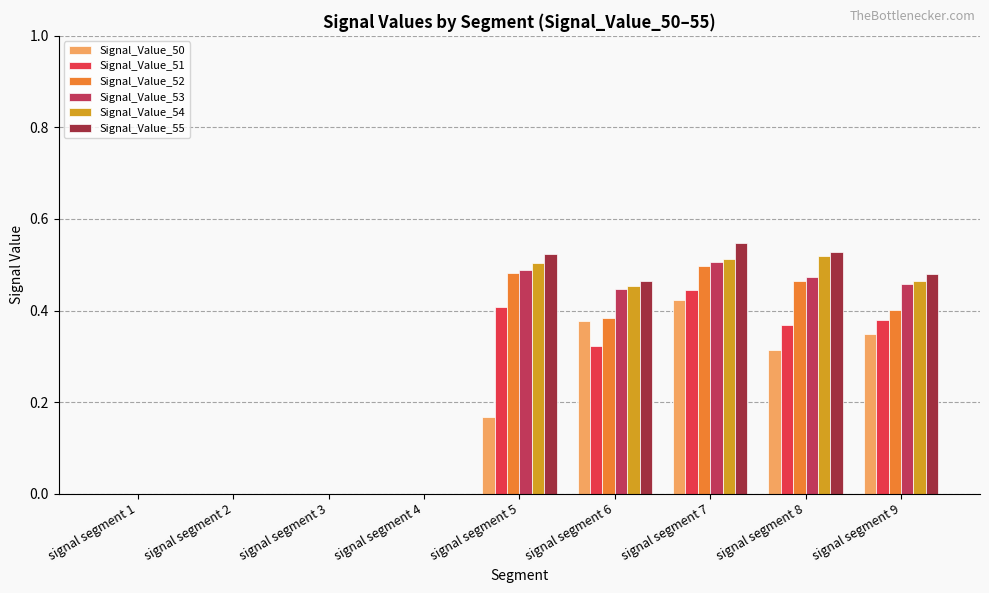

Which label corresponds to the largest value in the chart?

signal segment 7